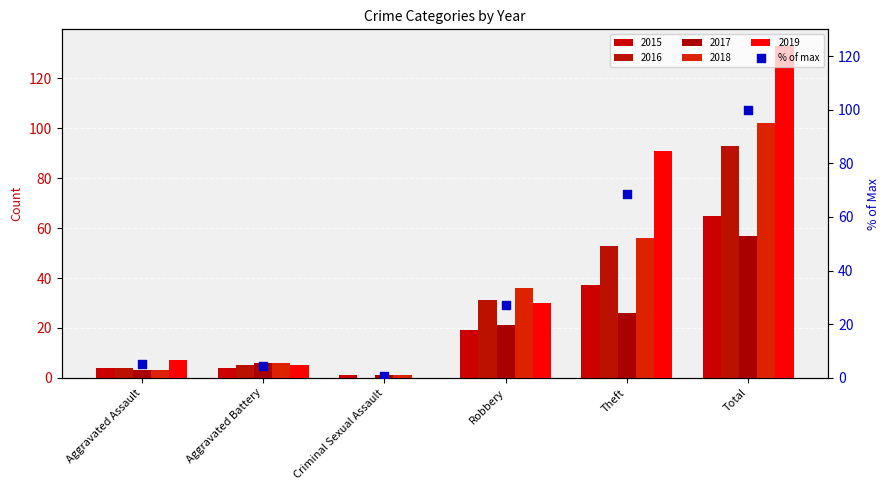

Which has a higher value, Theft or Criminal Sexual Assault?

Theft